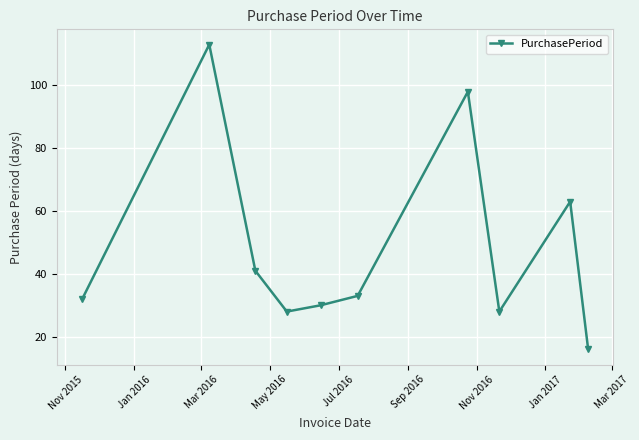

What is the value of the 10th point from the left?

16